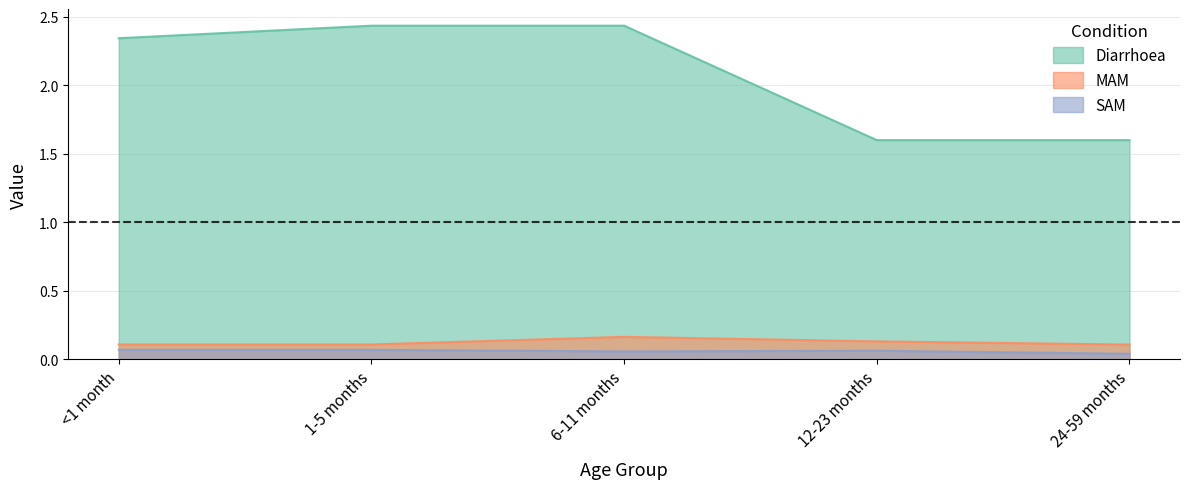

How many lines are shown in the chart?

3